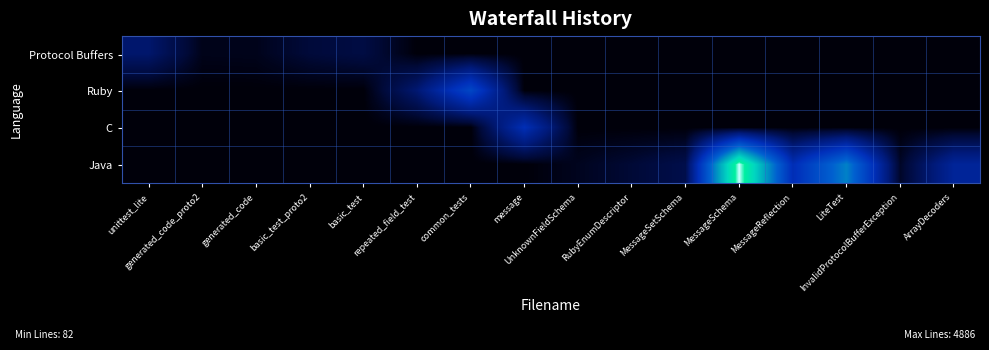

What is the maximum value shown in the chart?

4886